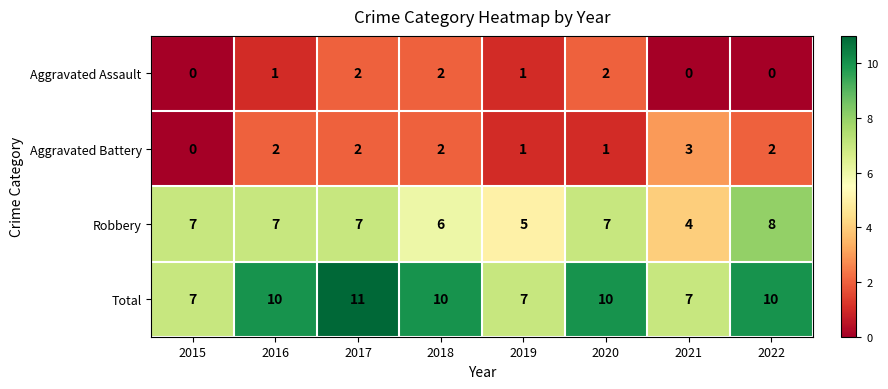

The Robbery series shows 7 at 2019. True or false?

False